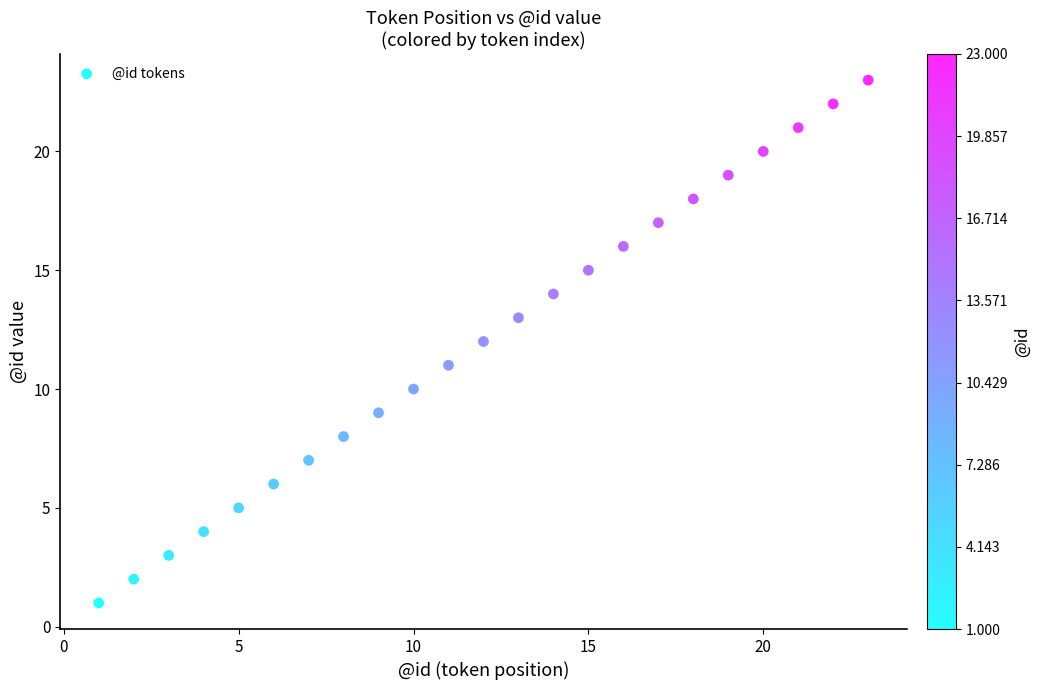

What is the range of Y values (max minus min)?

22